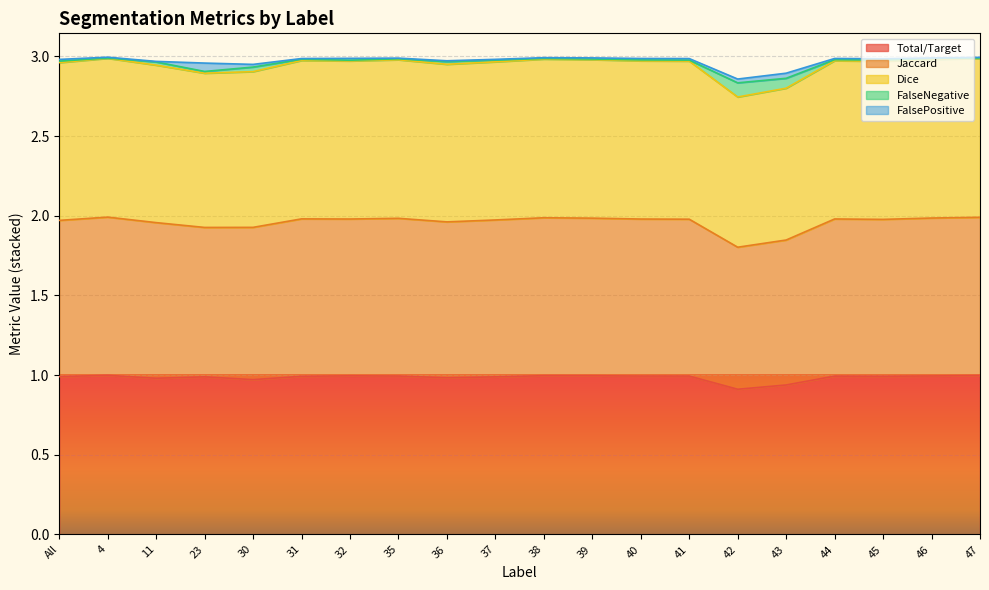

Does the chart display data point markers on the line(s)?

No